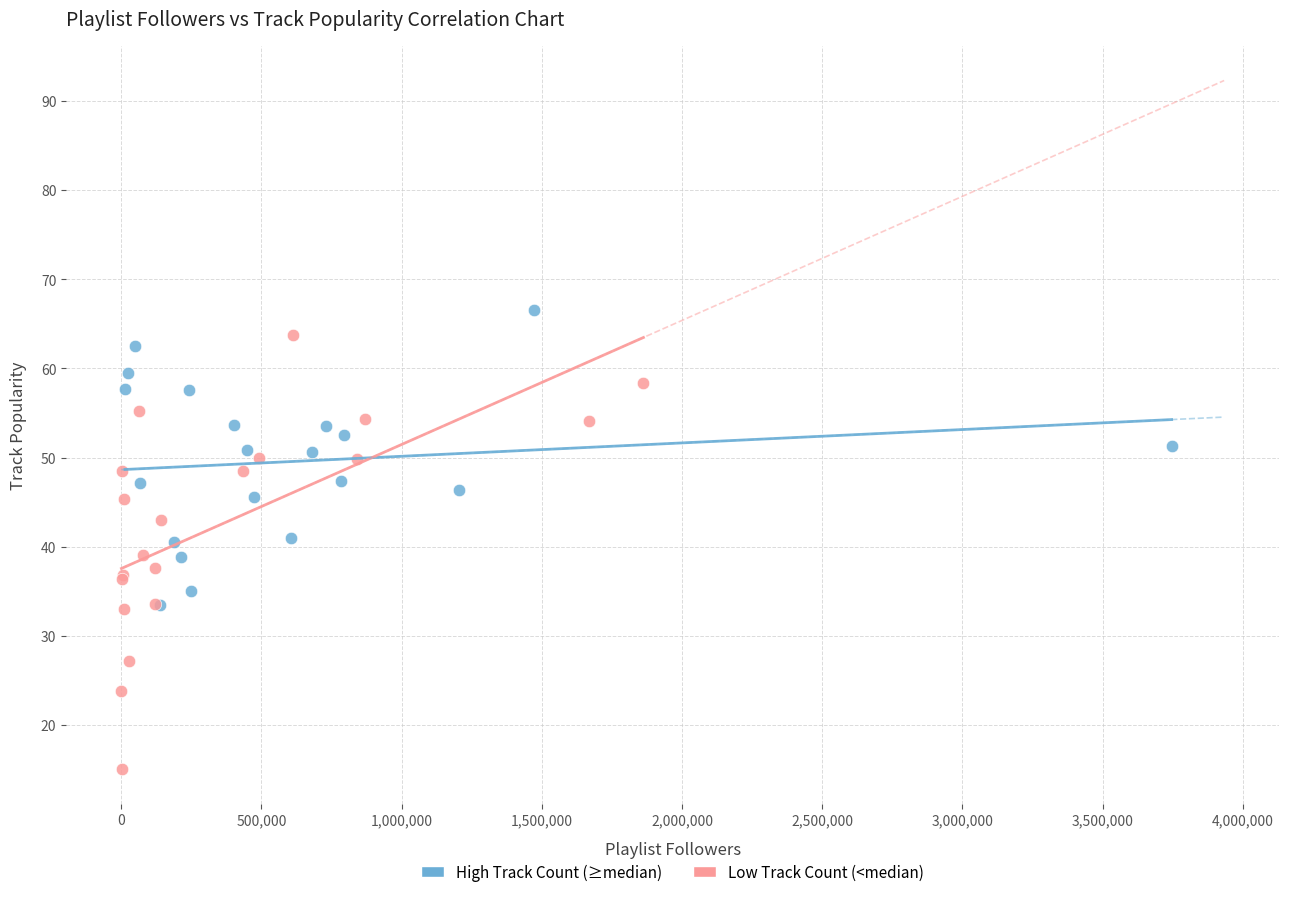

Which series has the largest Y range (max minus min)?

Low Track Count (<median)